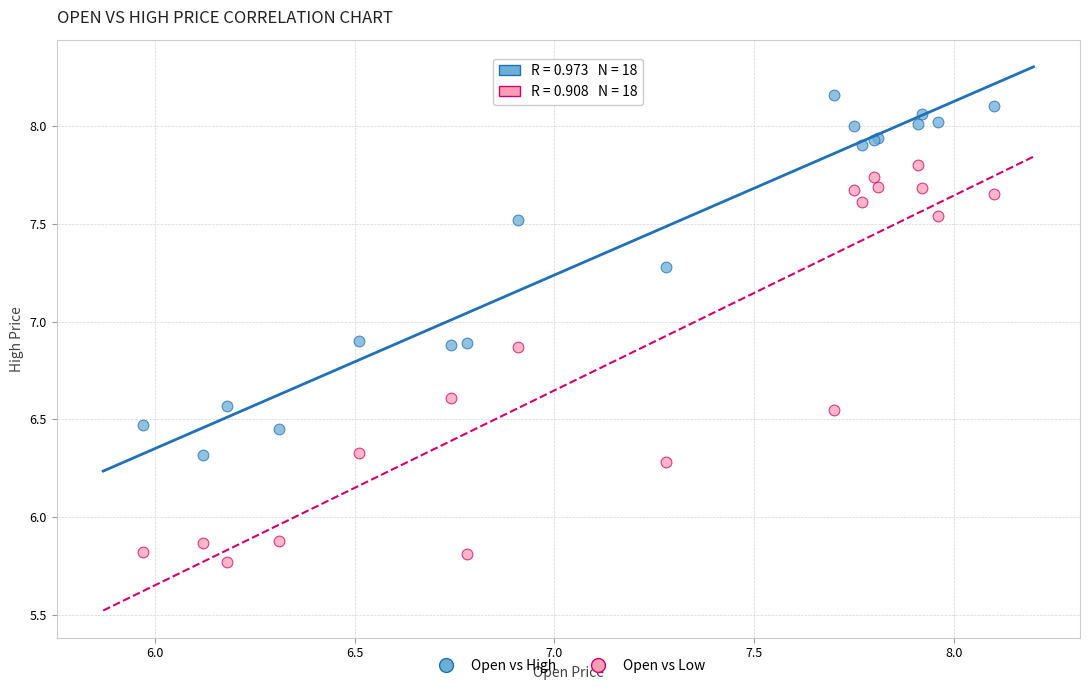

Which series has the largest Y range (max minus min)?

Open vs Low